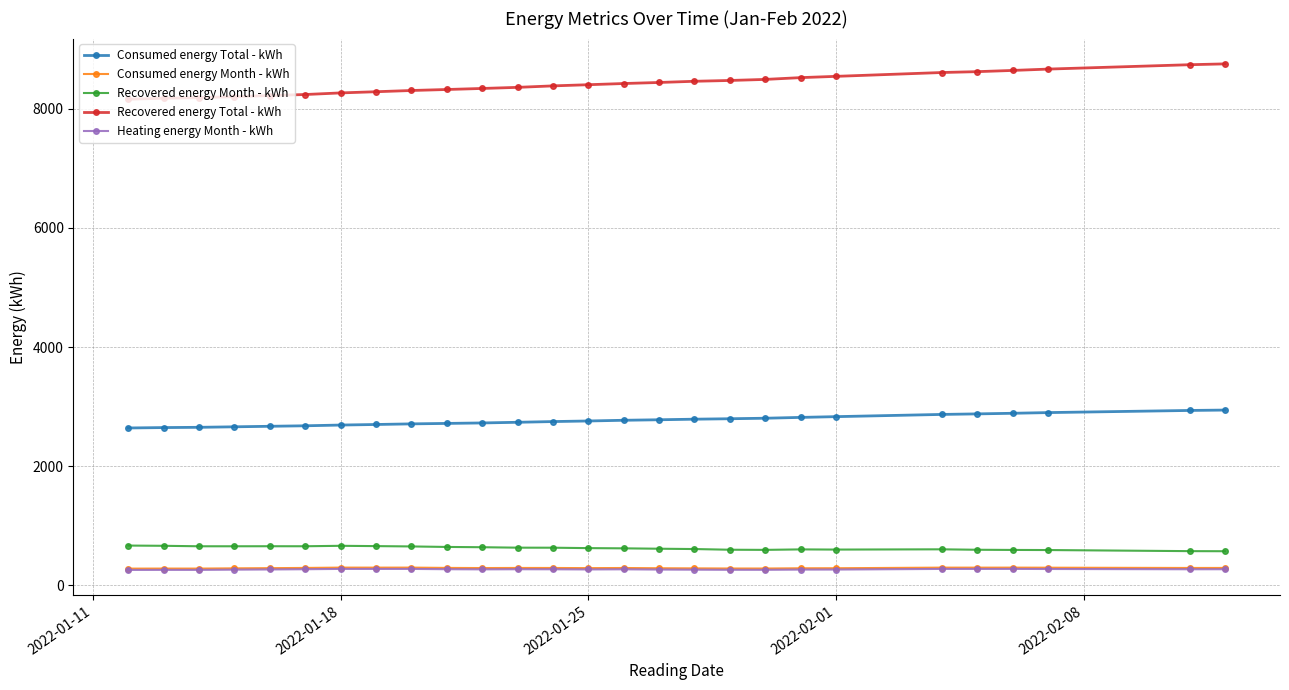

What is the maximum value for Recovered energy Total - kWh?

8751.7